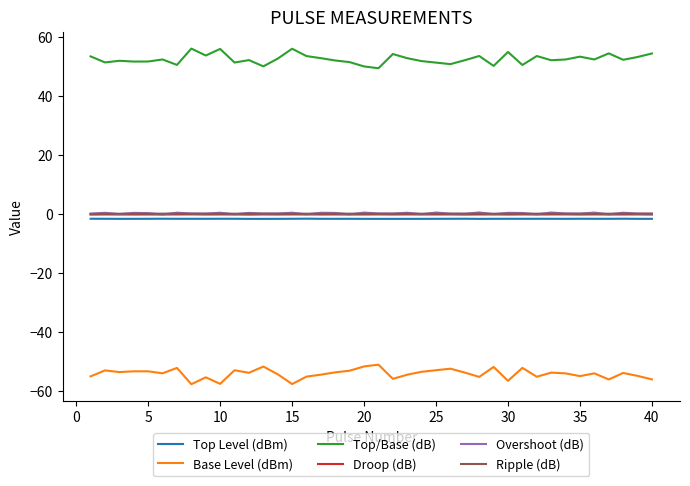

What is the average value of the Droop (dB) series?

-0.2